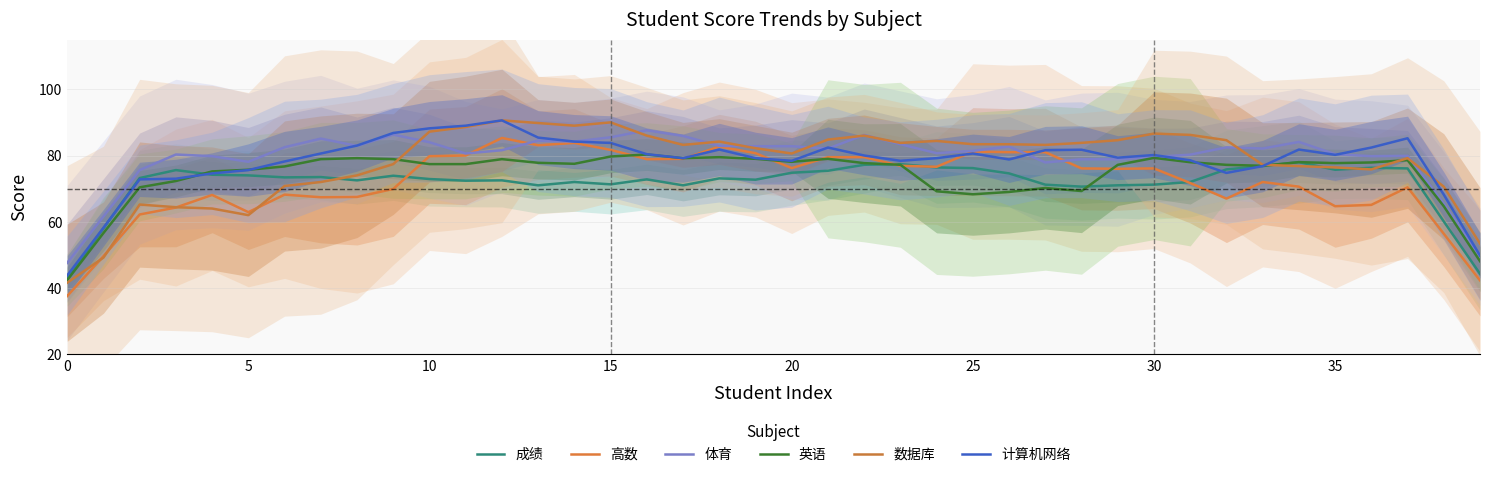

In 数据库, how many points are higher than both neighbors (excluding endpoints)?

8